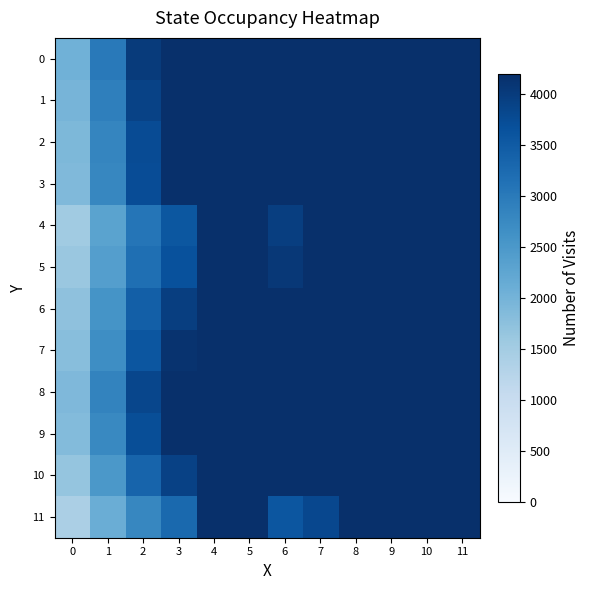

Reading left to right, transcribe all the data shown in this chart.

0: 0=2036.3	1=3009.8	2=4006.8	3=4200.0	4=4200.0	5=4200.0	6=4200.0	7=4200.0	8=4200.0	9=4200.0	10=4200.0	11=4200.0
1: 0=1970.0	1=2917.4	2=3901.0	3=4200.0	4=4200.0	5=4200.0	6=4200.0	7=4200.0	8=4200.0	9=4200.0	10=4200.0	11=4200.0
2: 0=1908.2	1=2819.6	2=3755.2	3=4200.0	4=4200.0	5=4200.0	6=4200.0	7=4200.0	8=4200.0	9=4200.0	10=4200.0	11=4200.0
3: 0=1880.1	1=2797.0	2=3735.0	3=4200.0	4=4200.0	5=4200.0	6=4200.0	7=4200.0	8=4200.0	9=4200.0	10=4200.0	11=4200.0
4: 0=1541.4	1=2299.9	2=3069.3	3=3564.4	4=4200.0	5=4200.0	6=3955.2	7=4190.7	8=4200.0	9=4200.0	10=4200.0	11=4200.0
5: 0=1611.0	1=2394.0	2=3182.3	3=3670.1	4=4200.0	5=4200.0	6=4059.6	7=4200.0	8=4200.0	9=4200.0	10=4200.0	11=4200.0
6: 0=1735.3	1=2583.4	2=3434.2	3=3957.9	4=4200.0	5=4200.0	6=4200.0	7=4200.0	8=4200.0	9=4200.0	10=4200.0	11=4200.0
7: 0=1797.0	1=2680.0	2=3577.2	3=4144.6	4=4200.0	5=4200.0	6=4200.0	7=4200.0	8=4200.0	9=4200.0	10=4200.0	11=4200.0
8: 0=1902.8	1=2846.3	2=3824.6	3=4200.0	4=4200.0	5=4200.0	6=4200.0	7=4200.0	8=4200.0	9=4200.0	10=4200.0	11=4200.0
9: 0=1842.5	1=2770.2	2=3711.7	3=4200.0	4=4200.0	5=4200.0	6=4200.0	7=4200.0	8=4200.0	9=4200.0	10=4200.0	11=4200.0
10: 0=1663.9	1=2504.3	2=3349.5	3=3916.5	4=4200.0	5=4200.0	6=4200.0	7=4200.0	8=4200.0	9=4200.0	10=4200.0	11=4200.0
11: 0=1402.1	1=2107.5	2=2803.1	3=3266.6	4=4200.0	5=4200.0	6=3587.8	7=3818.2	8=4200.0	9=4200.0	10=4200.0	11=4200.0